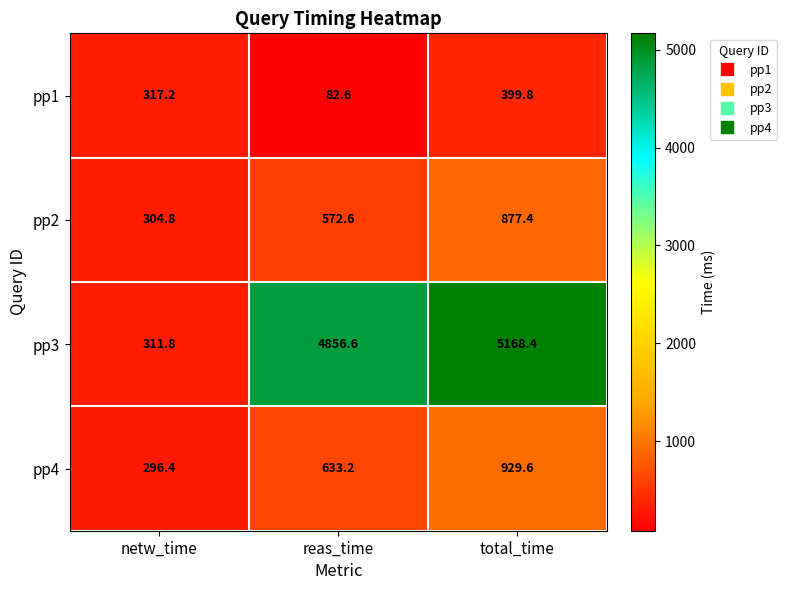

At how many categories does at least one series exceed 3670?

2